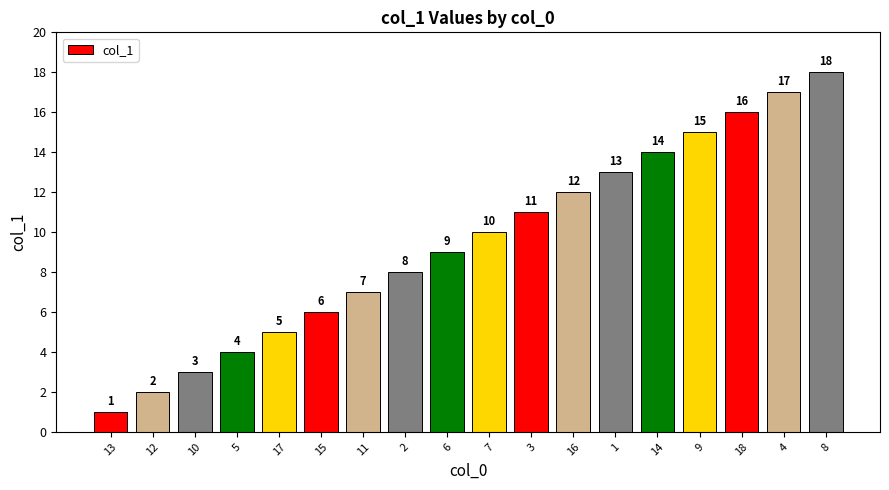

List the labels in order of value, largest first.

8, 4, 18, 9, 14, 1, 16, 3, 7, 6, 2, 11, 15, 17, 5, 10, 12, 13